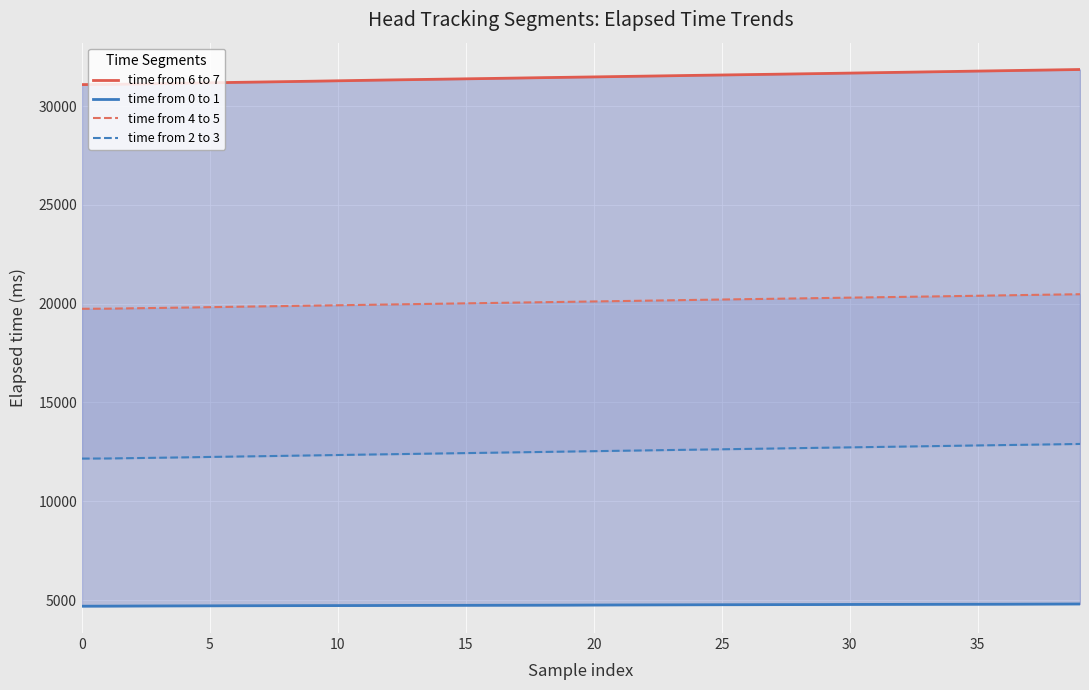

Which series has the largest range (max minus min)?

time from 6 to 7